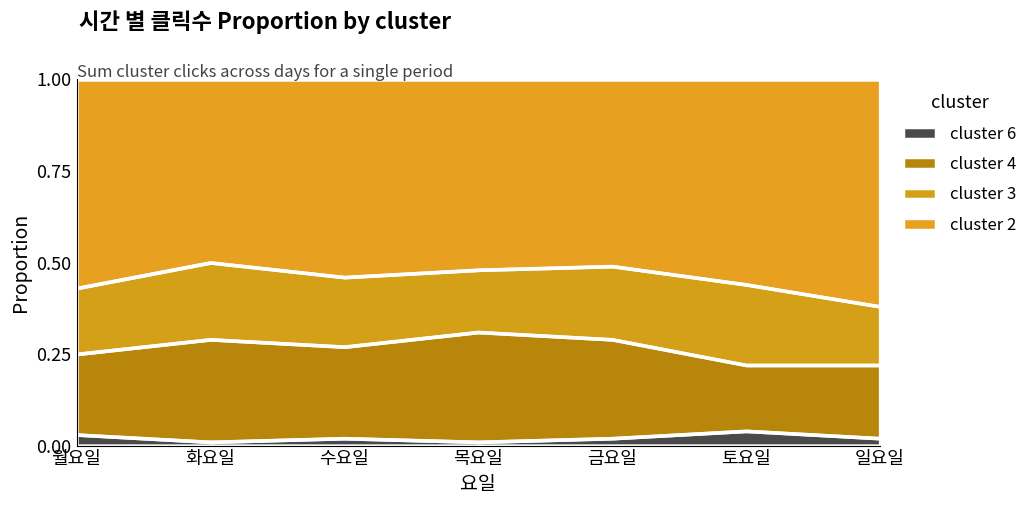

How many cluster 6 values are between 0 and 1?

7